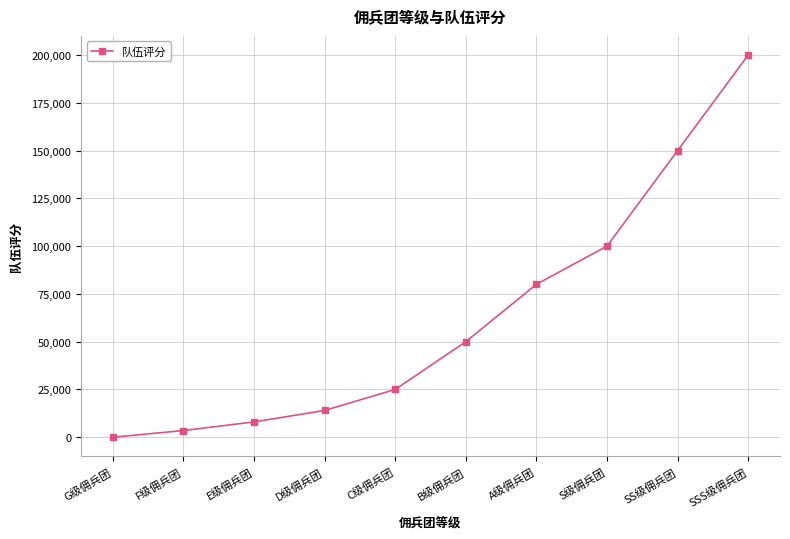

The value at D级佣兵团 is 24803. True or false?

False